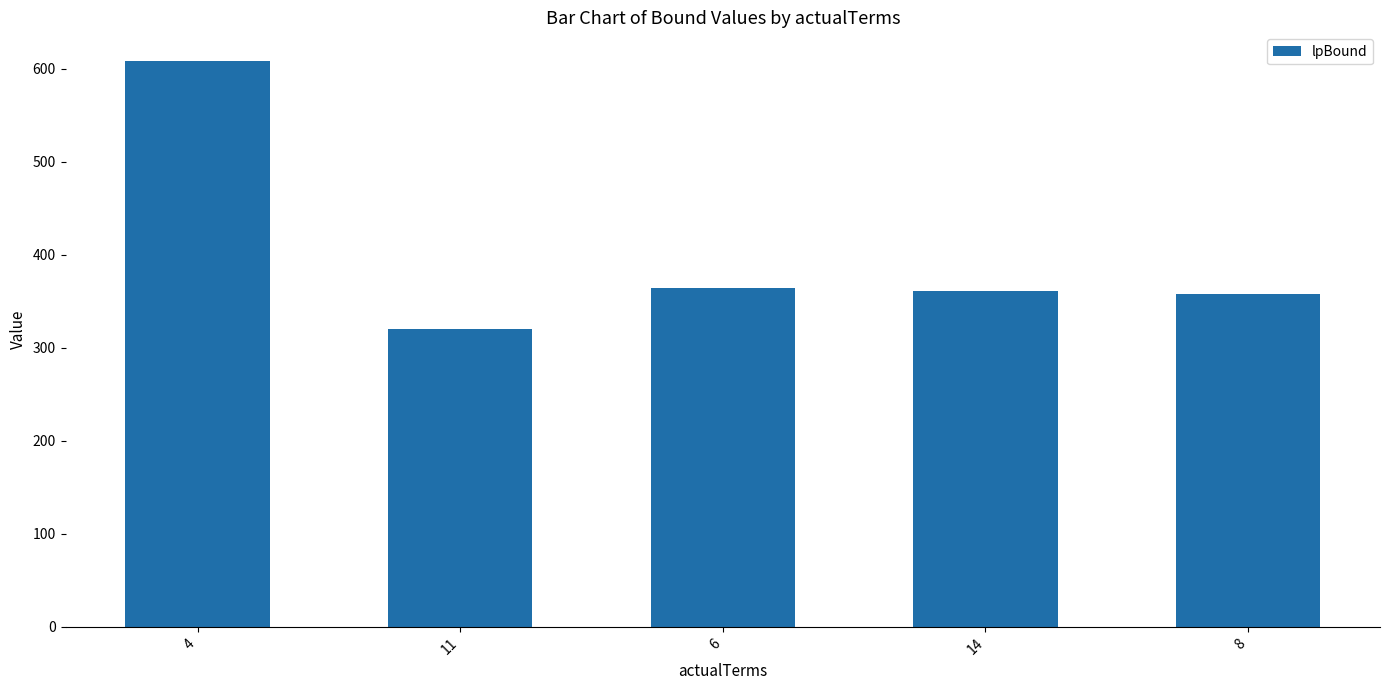

What is the label of the 1st bar from the right?

8